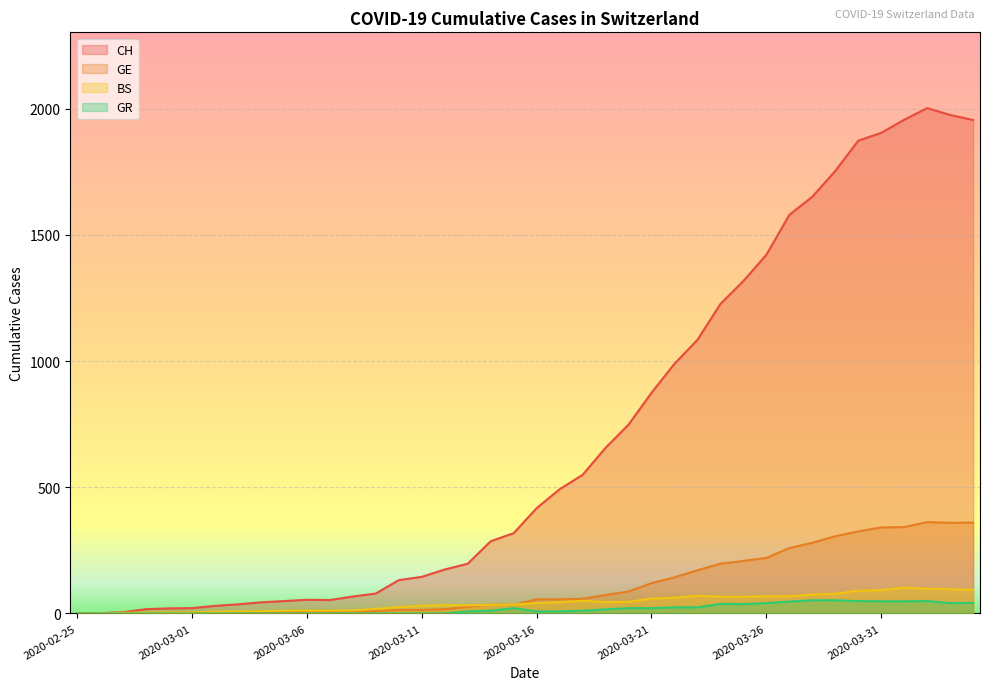

Reading right to left, list all the values displayed in this chart.

CH: 1955	1975	2002	1956	1904	1873	1753	1651	1579	1421	1317	1226	1084	989	874	748	656	549	492	417	318	286	197	174	145	132	79	67	53	54	49	44	36	30	21	20	17	5	1	0
GE: 360	359	362	342	341	325	306	280	259	220	208	197	171	143	120	87	73	58	56	56	34	35	26	17	14	14	10	9	7	7	5	4	4	3	3	3	2	1	1	0
BS: 93	96	98	102	92	90	78	75	68	68	66	66	70	62	59	46	45	50	45	41	35	34	32	33	30	25	18	12	11	11	11	9	8	7	4	4	3	3	0	0
GR: 42	41	49	48	48	49	52	52	47	41	37	38	24	24	21	21	16	11	8	8	21	11	8	0	0	0	0	0	0	0	0	0	0	0	0	0	0	0	0	0